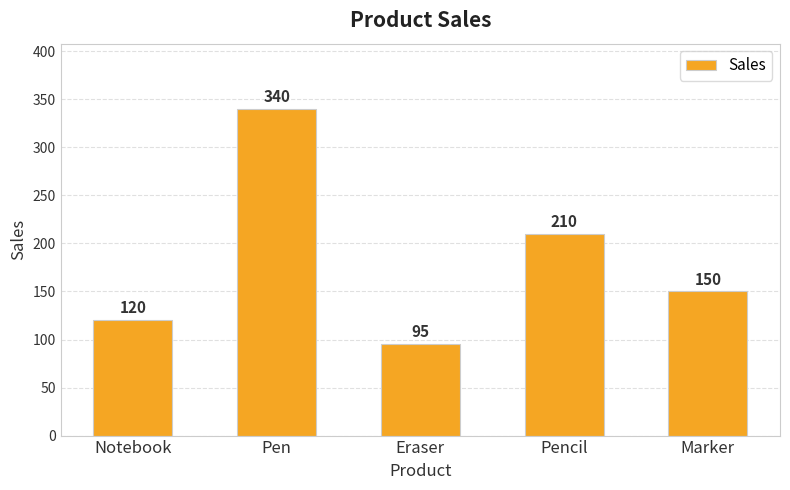

At which category does the chart reach its peak across all series?

Pen